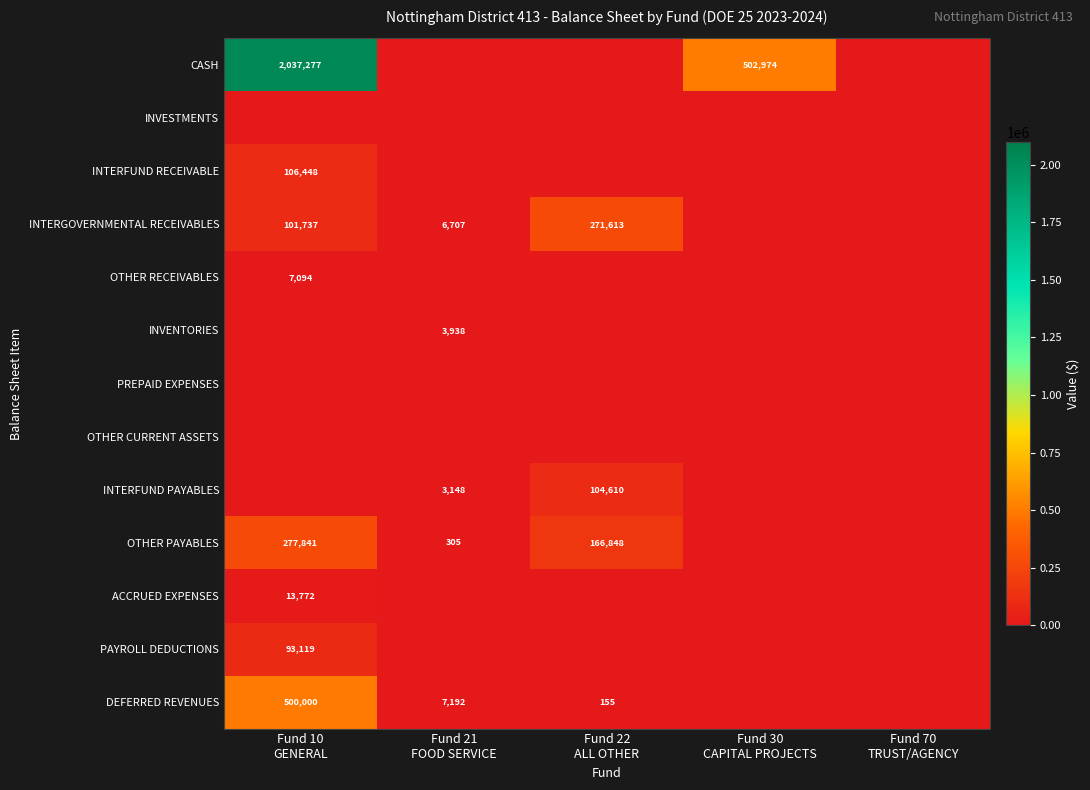

Read the INTERGOVERNMENTAL RECEIVABLES value at Fund 10 GENERAL.

101737.0